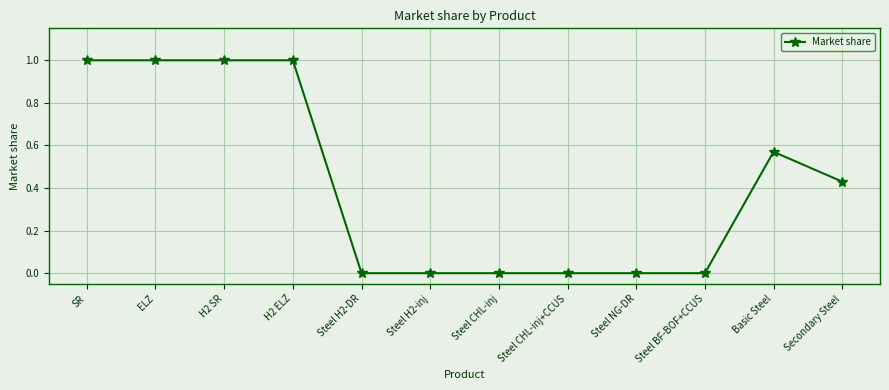

The chart shows a value of 0.0 at Steel CHL-inj. True or false?

True